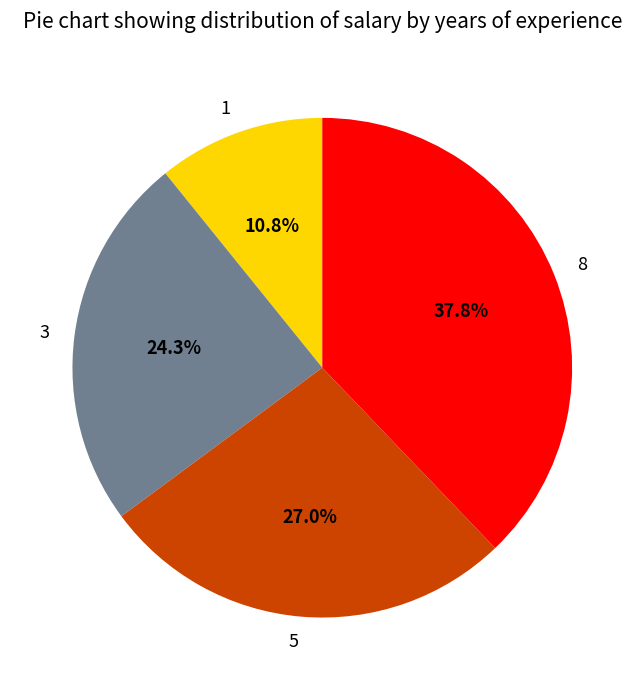

To the nearest percent, what portion does 8 represent?

38%